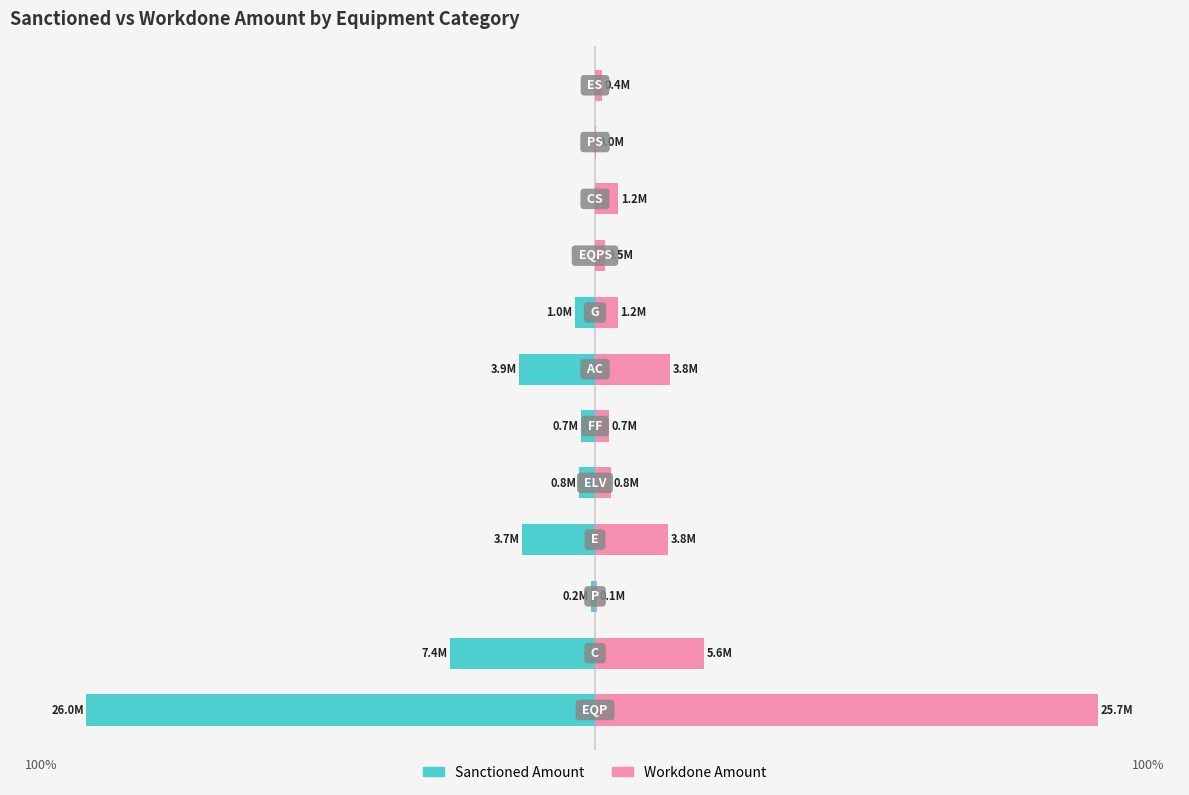

The Sanctioned Amount series shows -56.8 at 10. True or false?

False